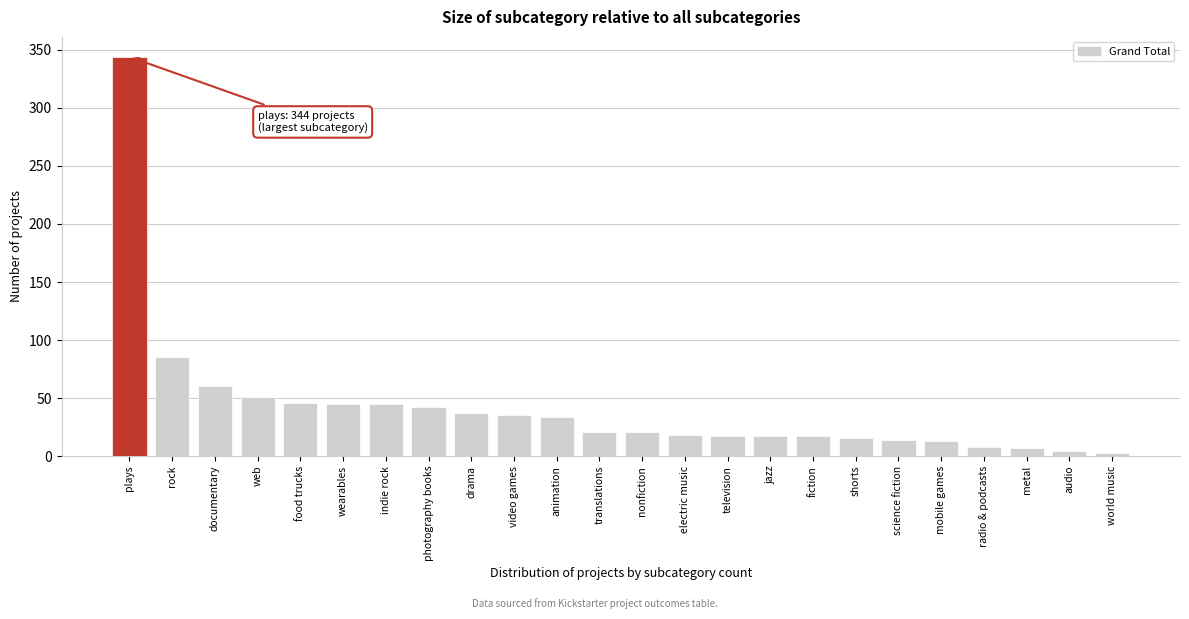

Between fiction and indie rock, which is larger?

indie rock